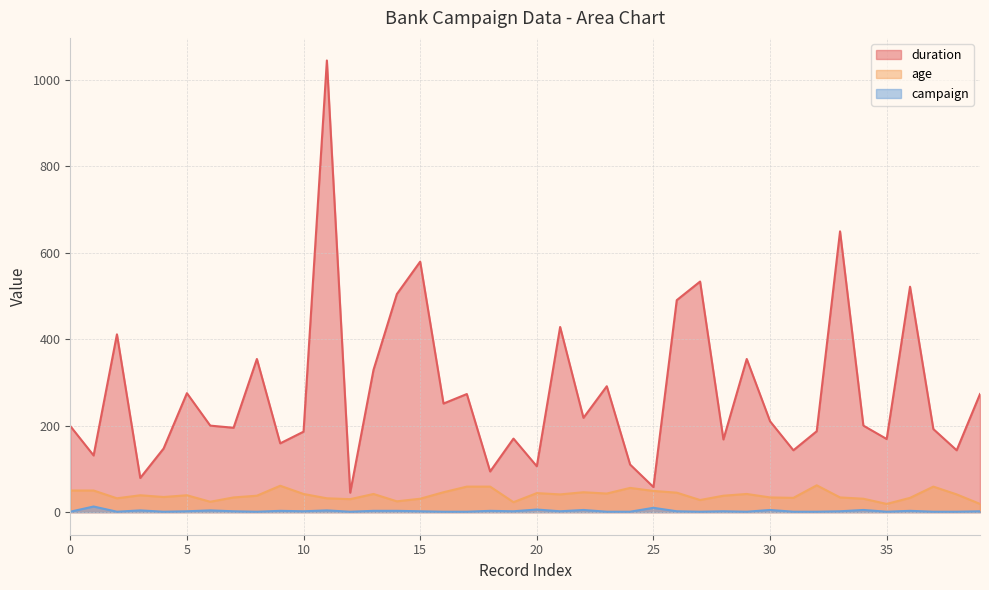

Where is the first local maximum for duration?

2